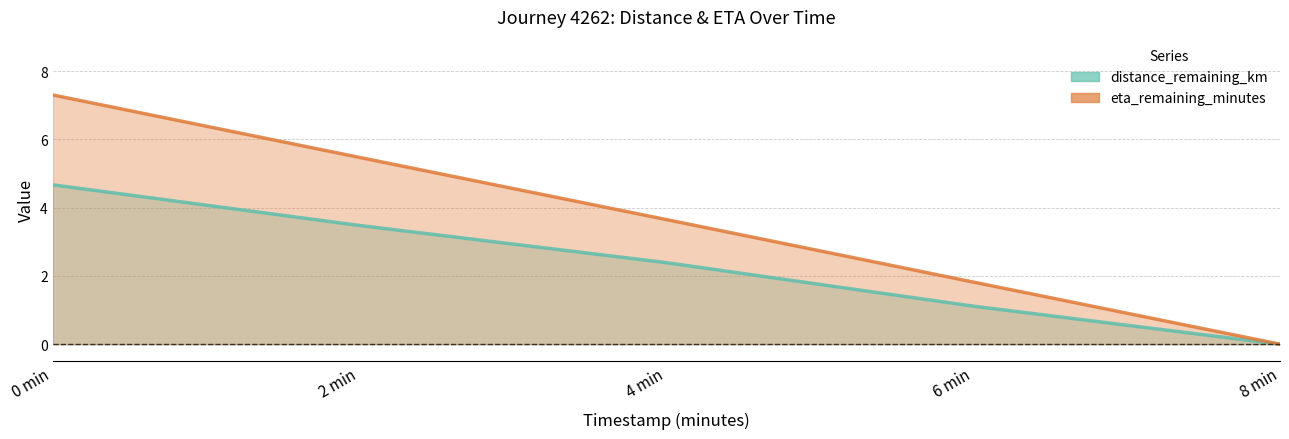

True or false: eta_remaining_minutes and distance_remaining_km intersect in this chart.

False